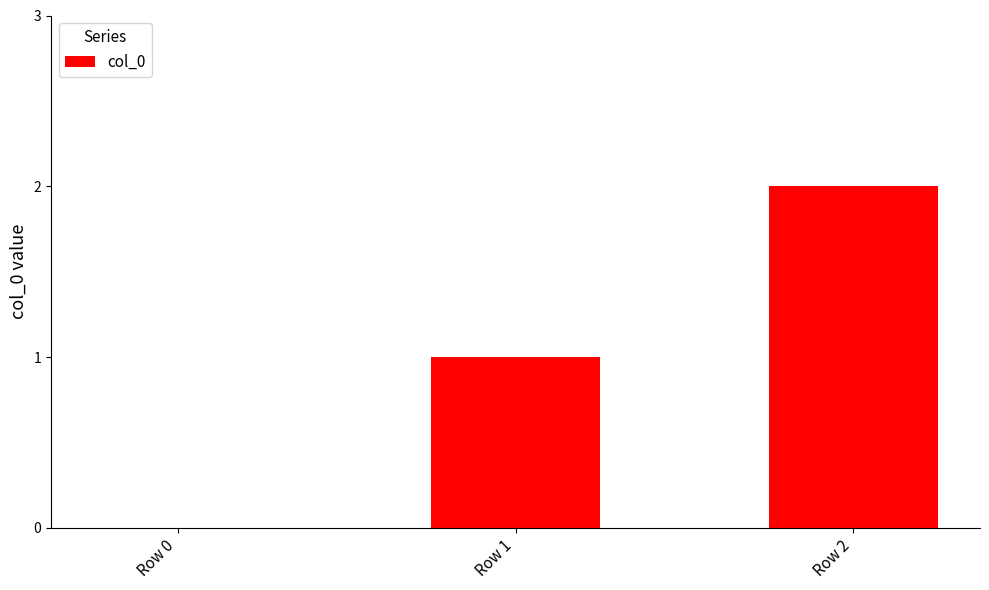

Which has a higher value, Row 0 or Row 1?

Row 1